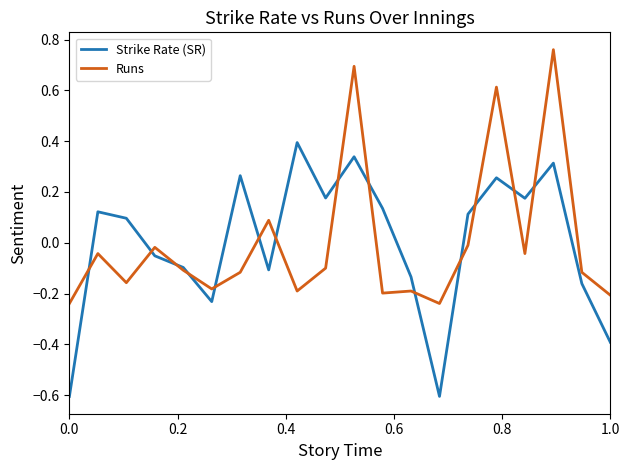

List the series in order of their peak value, lowest first.

Strike Rate (SR), Runs